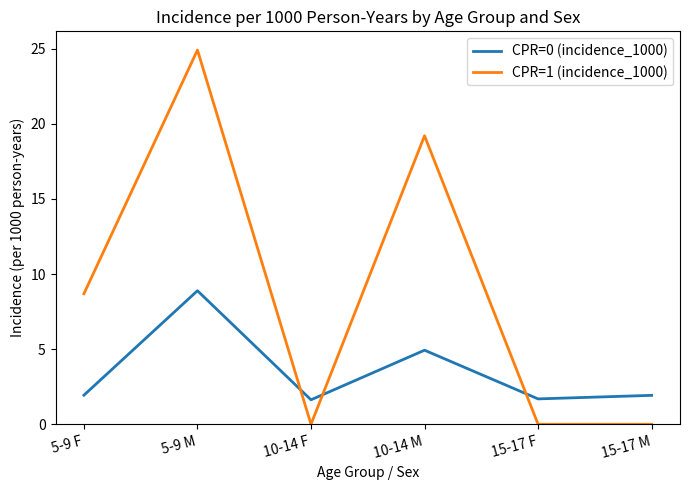

Is the value of CPR=1 (incidence_1000) at 5-9 M greater than the value of CPR=0 (incidence_1000) at 10-14 F?

Yes